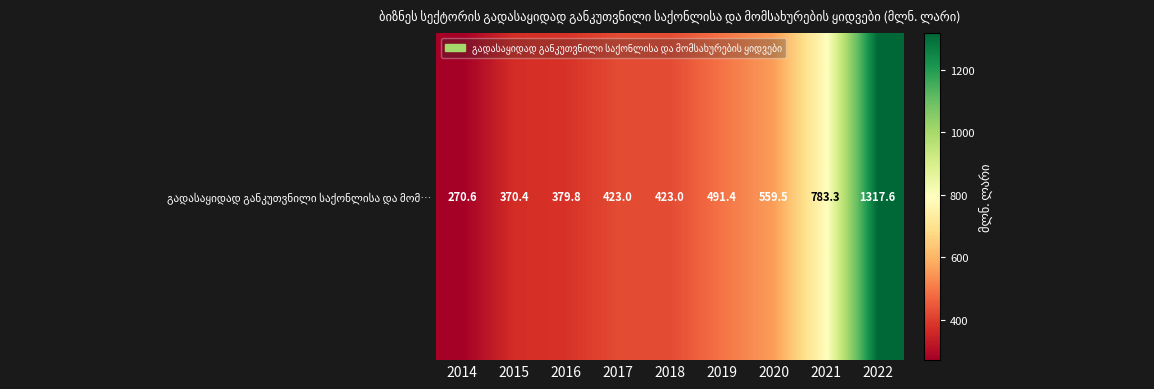

What is the ratio of the value at 2021 to the value at 2015?

2.1